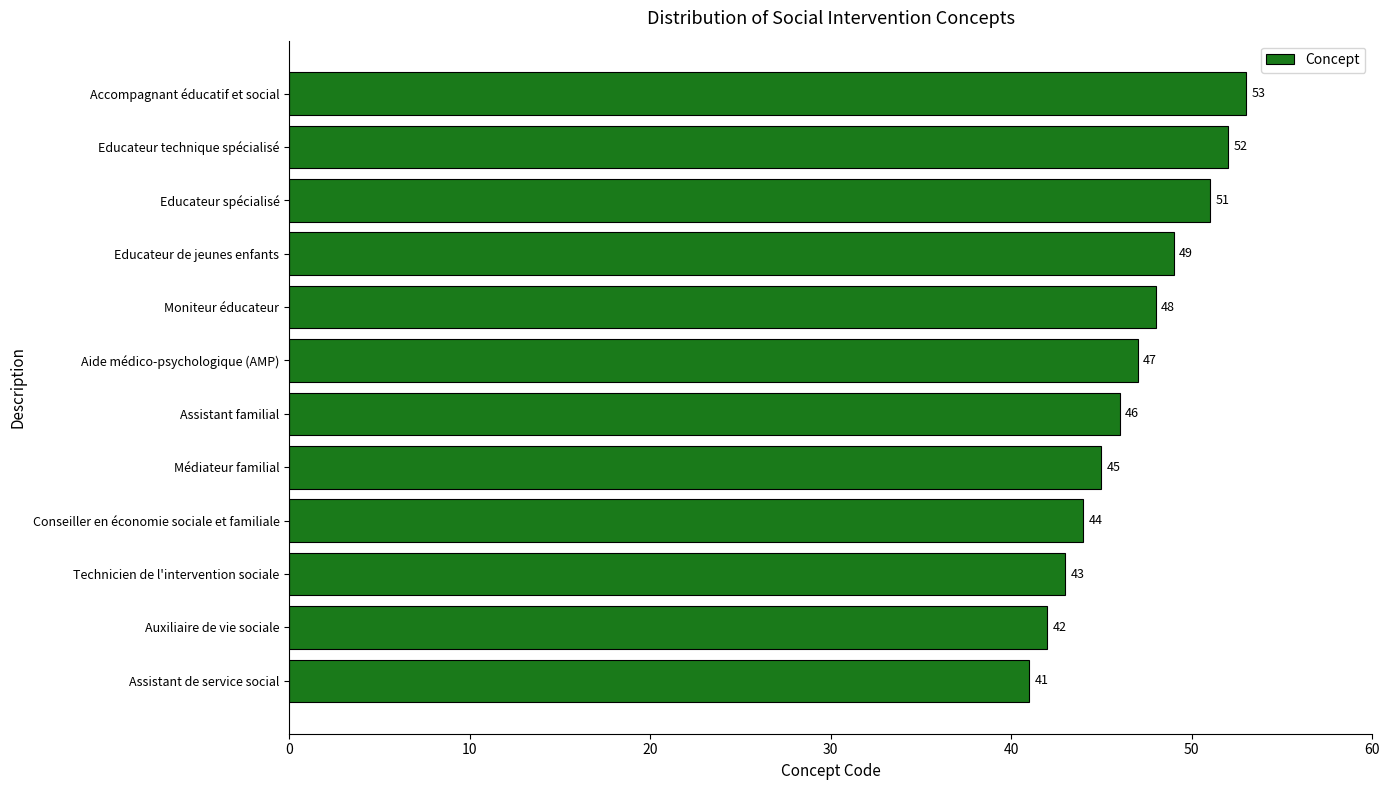

Where is the data nearest to the value 47?

Aide médico-psychologique (AMP)